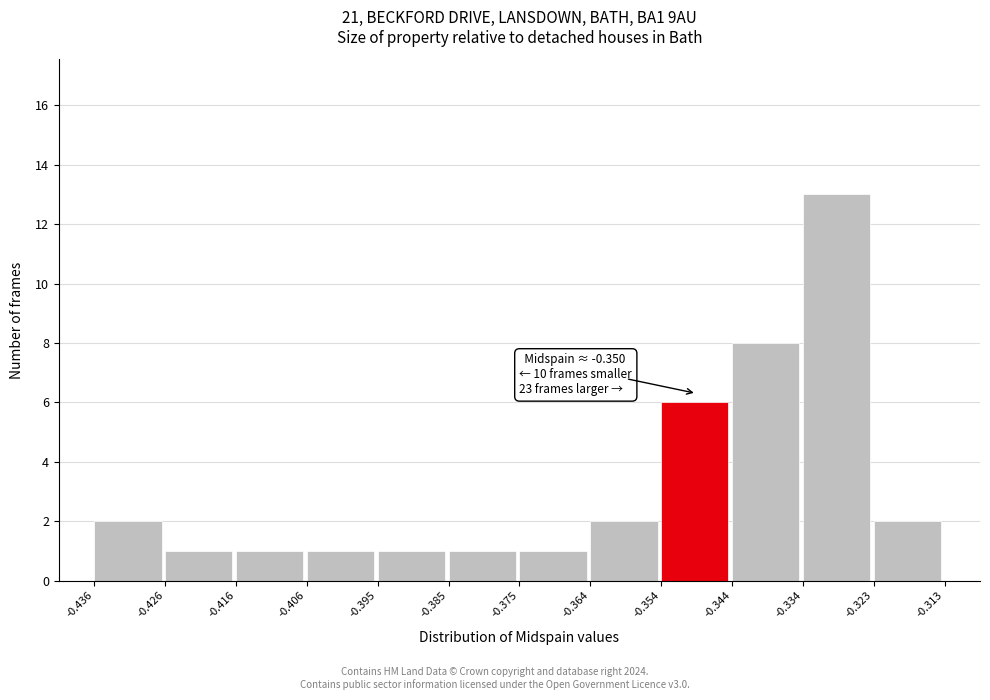

Which range on the x-axis has the tallest bar?

-0.334 to -0.323